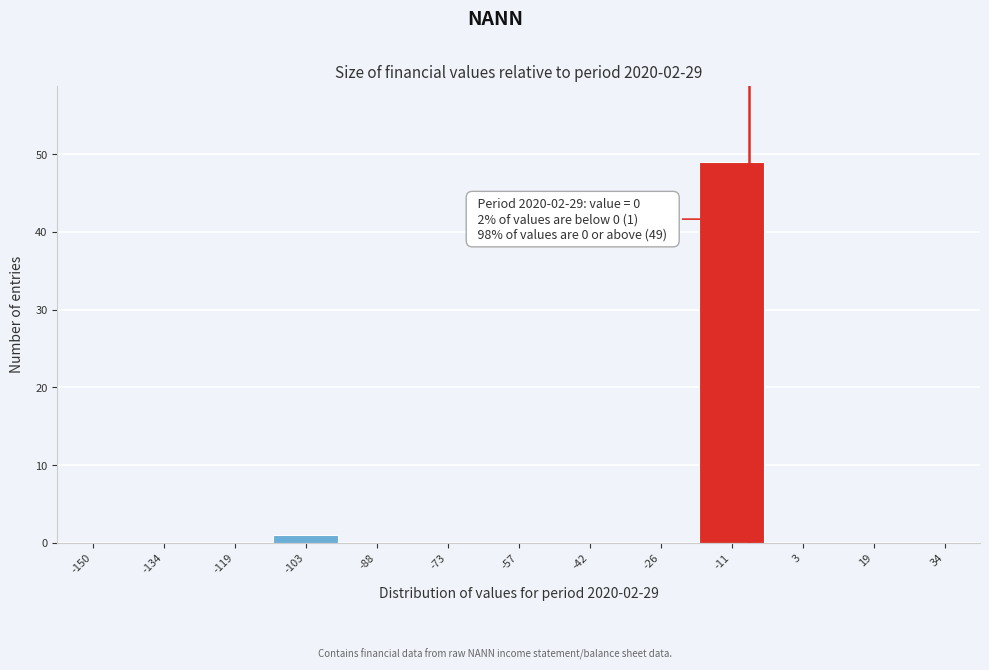

Reading left to right, transcribe all the data shown in this chart.

-150=0	-134=0	-119=0	-103=1	-88=0	-73=0	-57=0	-42=0	-26=0	-11=49	3=0	19=0	34=0